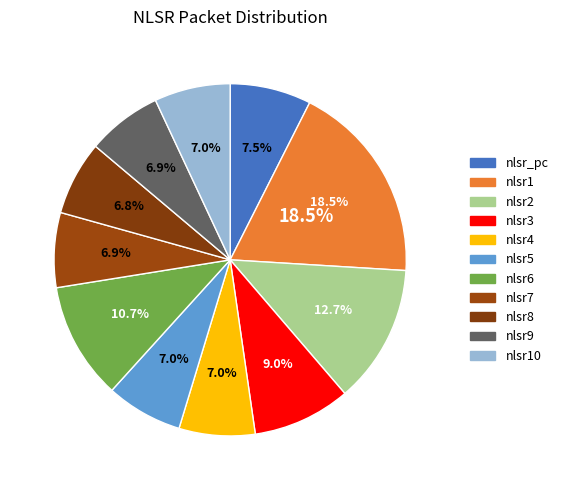

Is the sum of nlsr8 and nlsr5 greater than half?

No